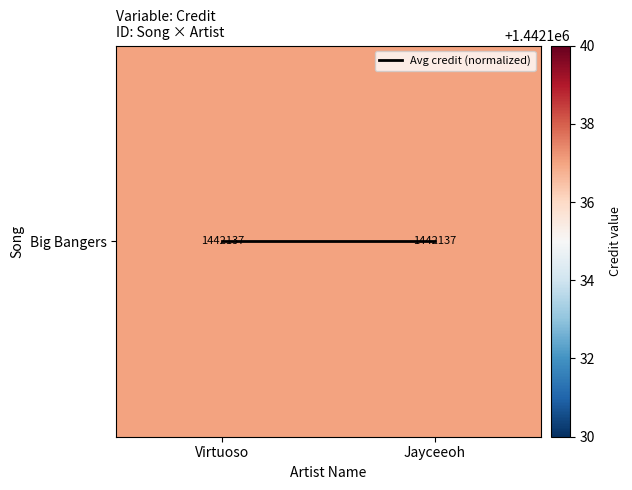

Is the value of Avg credit (normalized) at Virtuoso greater than the value of Big Bangers at Virtuoso?

No